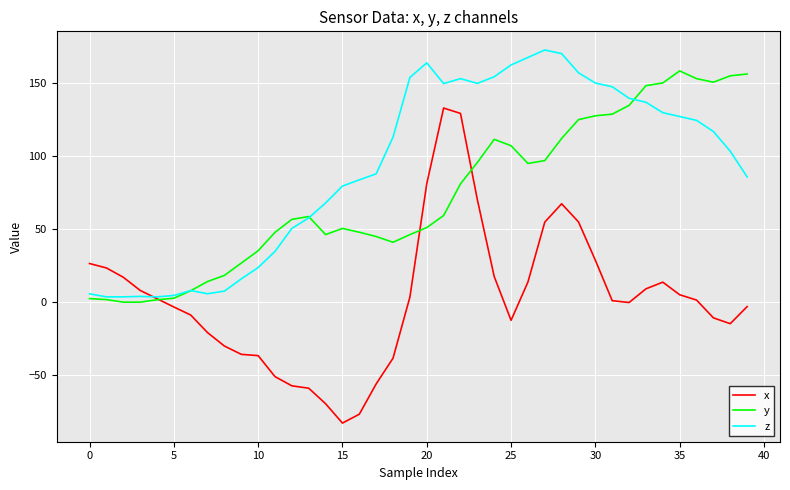

What is the greatest value displayed?

172.8